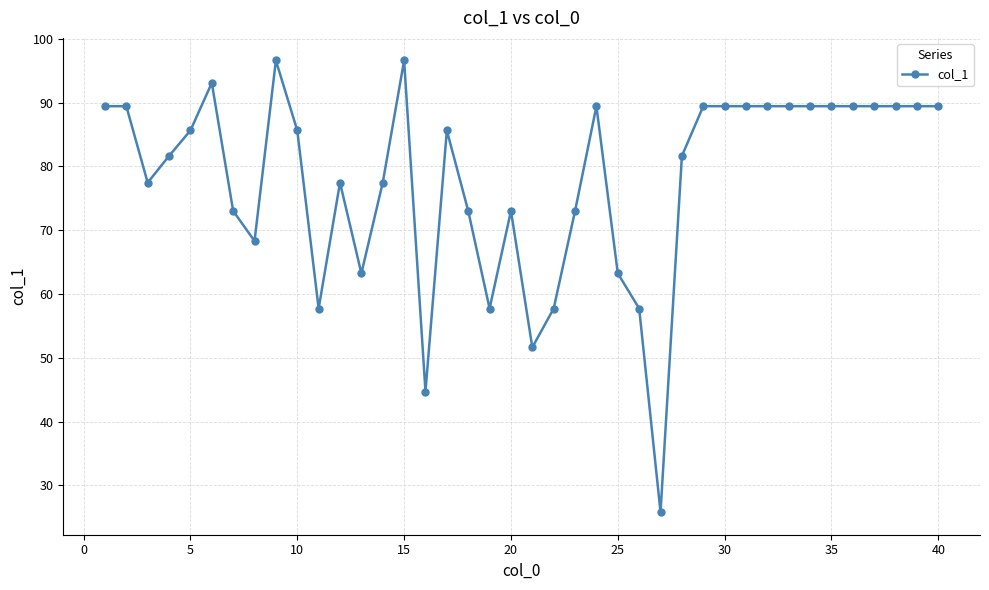

What is the difference between the second highest and minimum values?

70.8